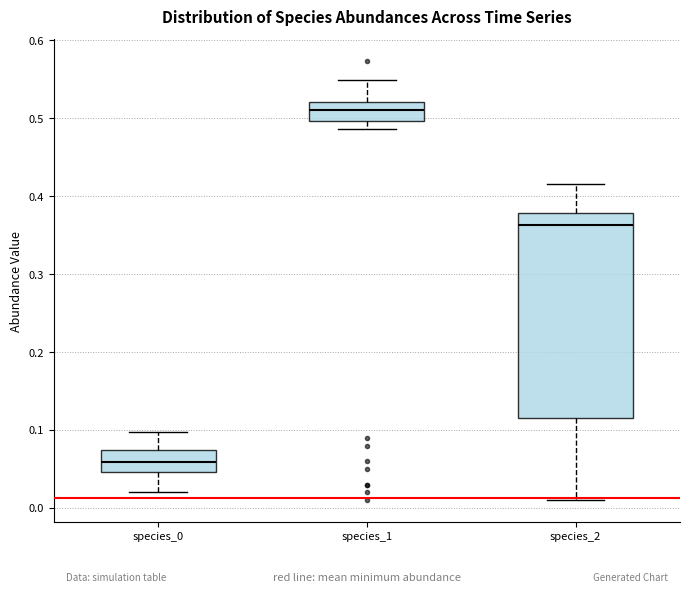

Where is the upper edge of the box for species_2 on the y-axis? The values are not printed on the chart, so give them approximately, as read against the axis.

0.38